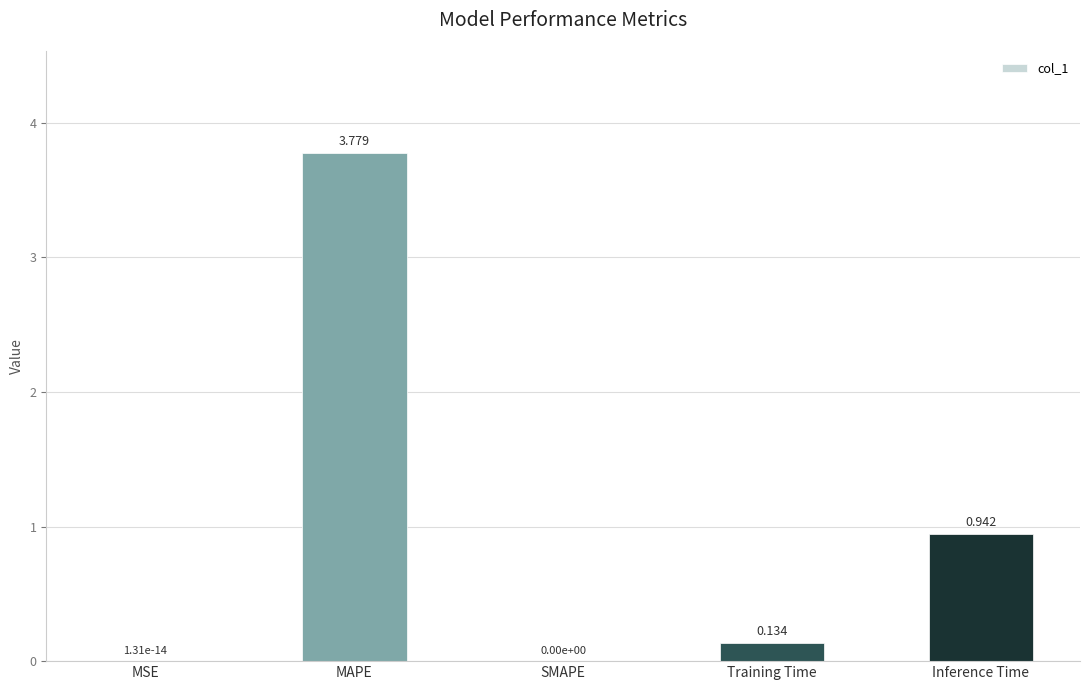

Count the number of categories in the chart.

5